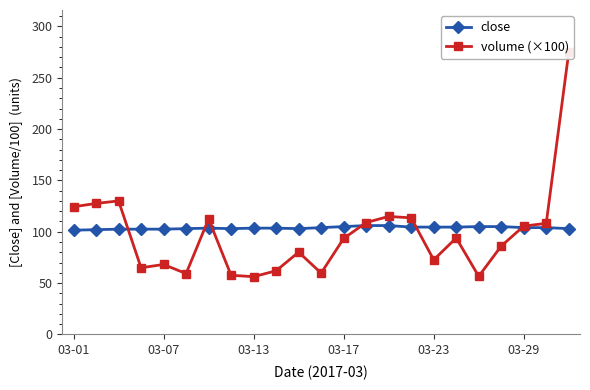

True or false: volume (×100) has a value of 113.5 at 15.

True